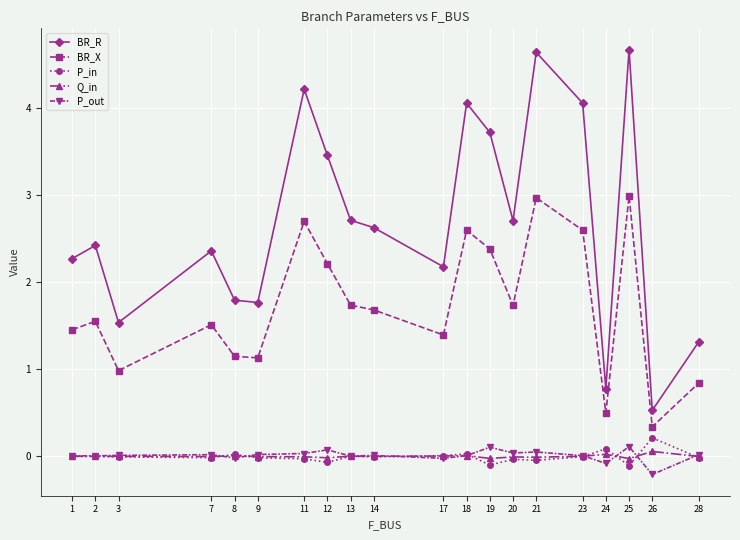

True or false: BR_X and P_out intersect in this chart.

False